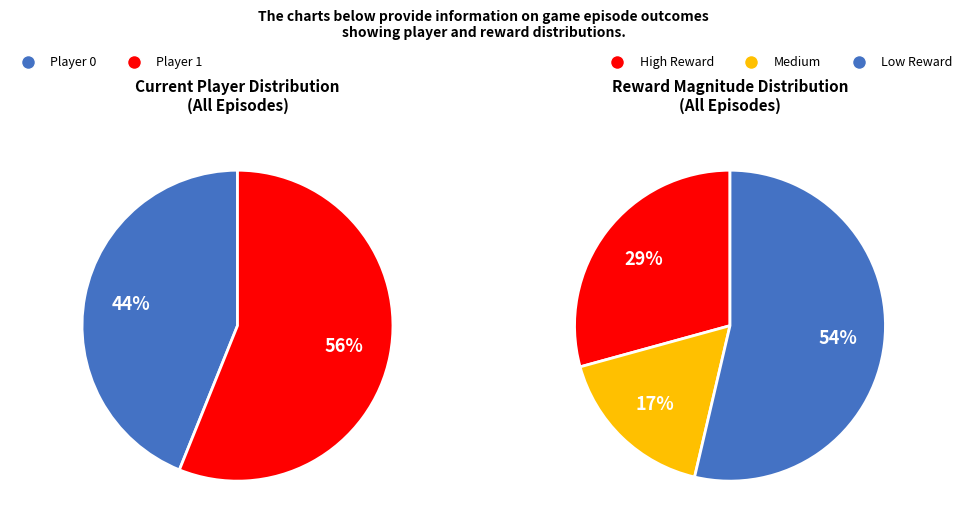

Is it true that 1 is 38% of the pie?

False